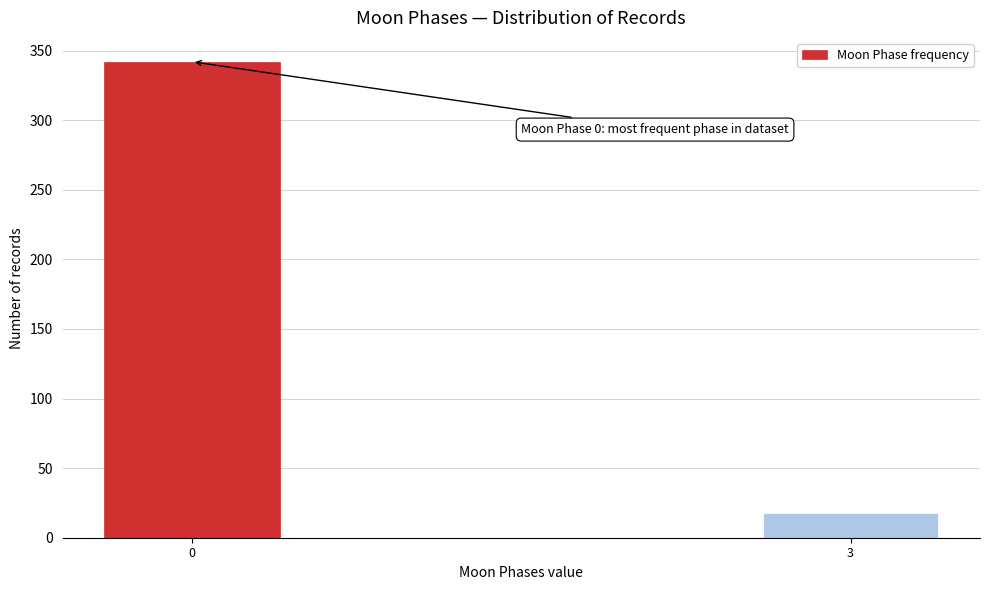

Reading left to right, extract all data points from this chart.

0=342	3=18